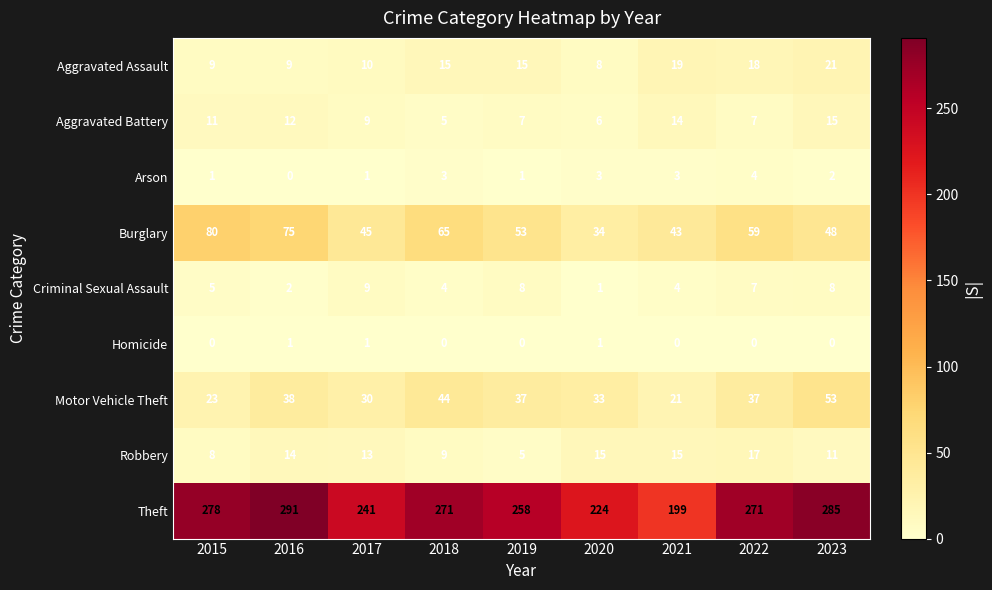

How many data points in Burglary are less than 53?

4